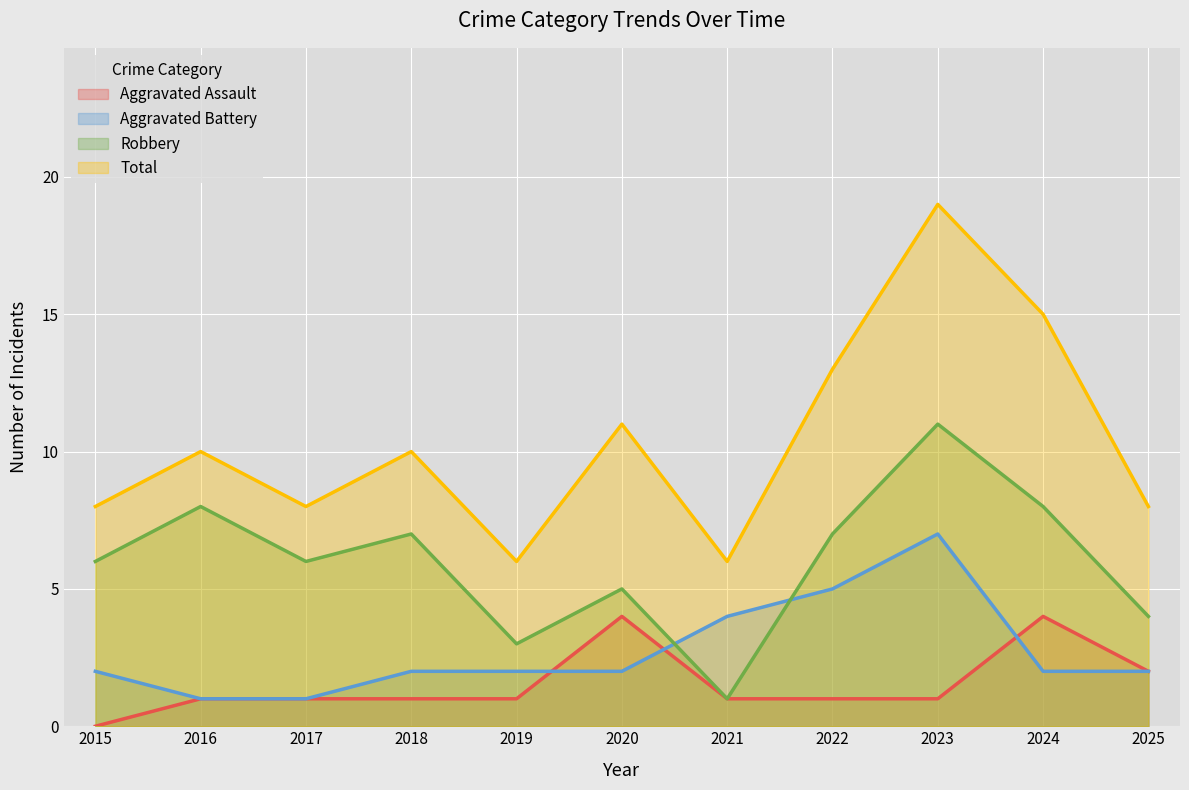

Reading left to right, extract all data points from this chart.

Aggravated Assault: 0	1	1	1	1	4	1	1	1	4	2
Aggravated Battery: 2	1	1	2	2	2	4	5	7	2	2
Robbery: 6	8	6	7	3	5	1	7	11	8	4
Total: 8	10	8	10	6	11	6	13	19	15	8